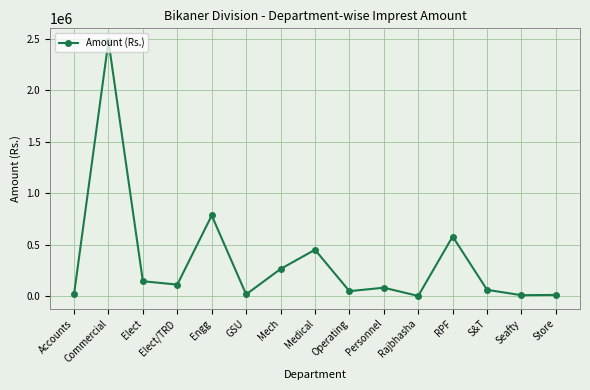

At which label does the data first exceed 84750?

Commercial